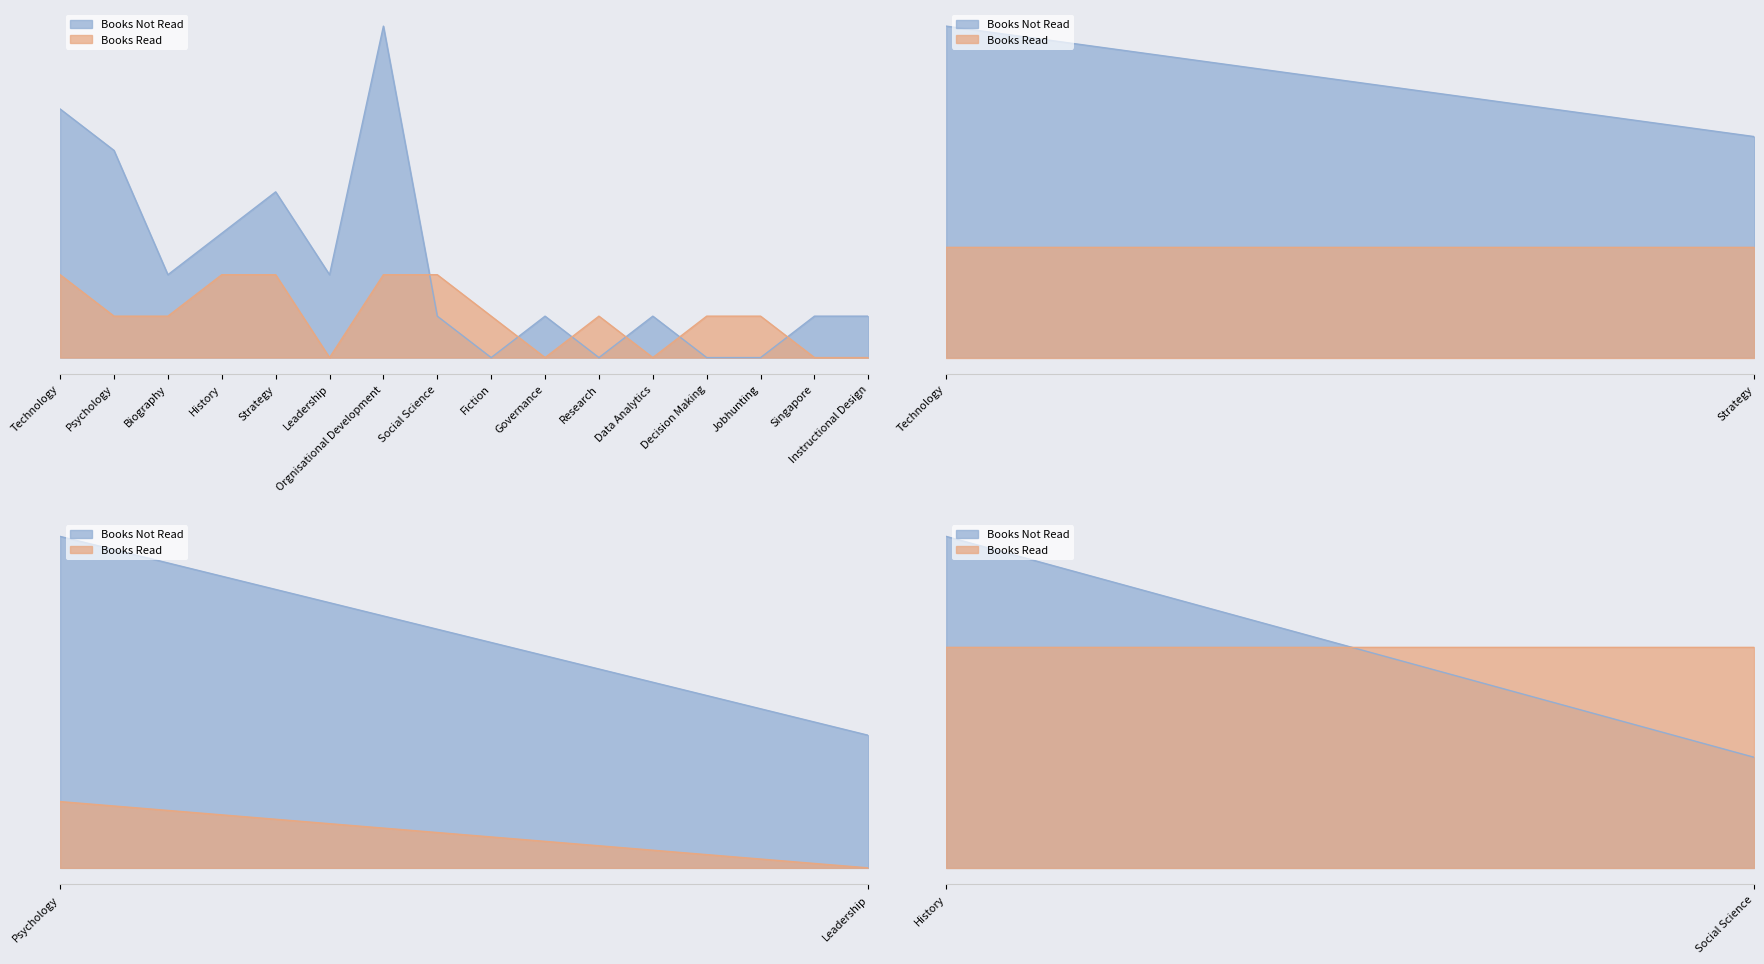

Rank the series by their maximum value, from lowest to highest.

Books Read, Books Not Read